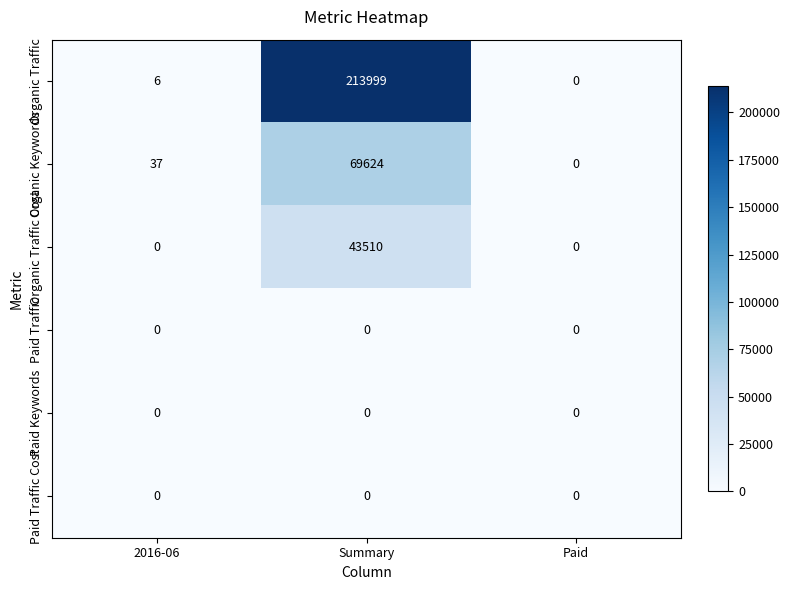

At which category is the sum across all series the highest?

Summary